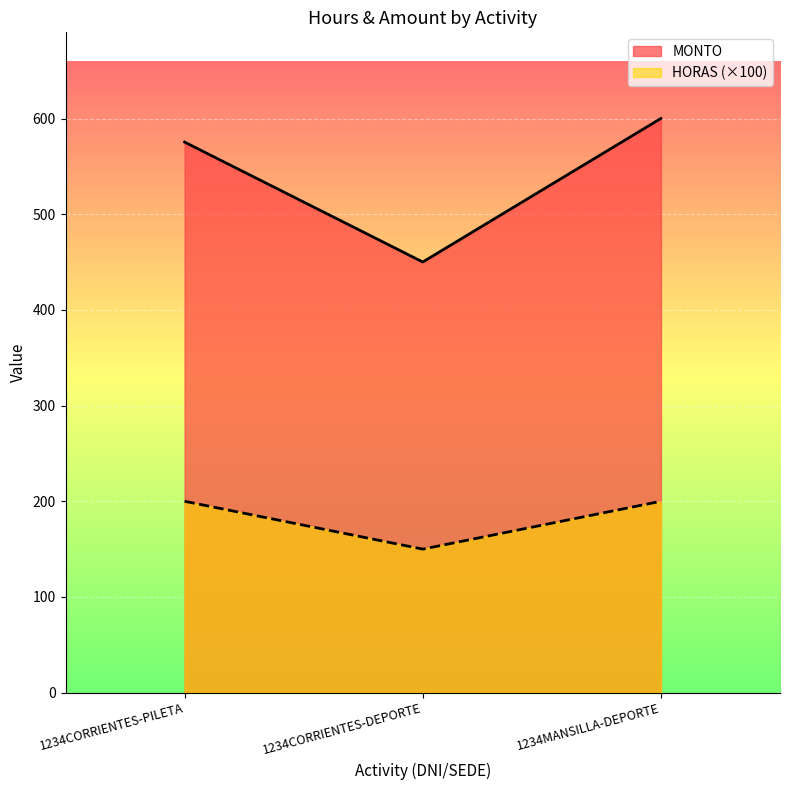

What is the difference between the highest and lowest values at 1234CORRIENTES-DEPORTE?

300.1